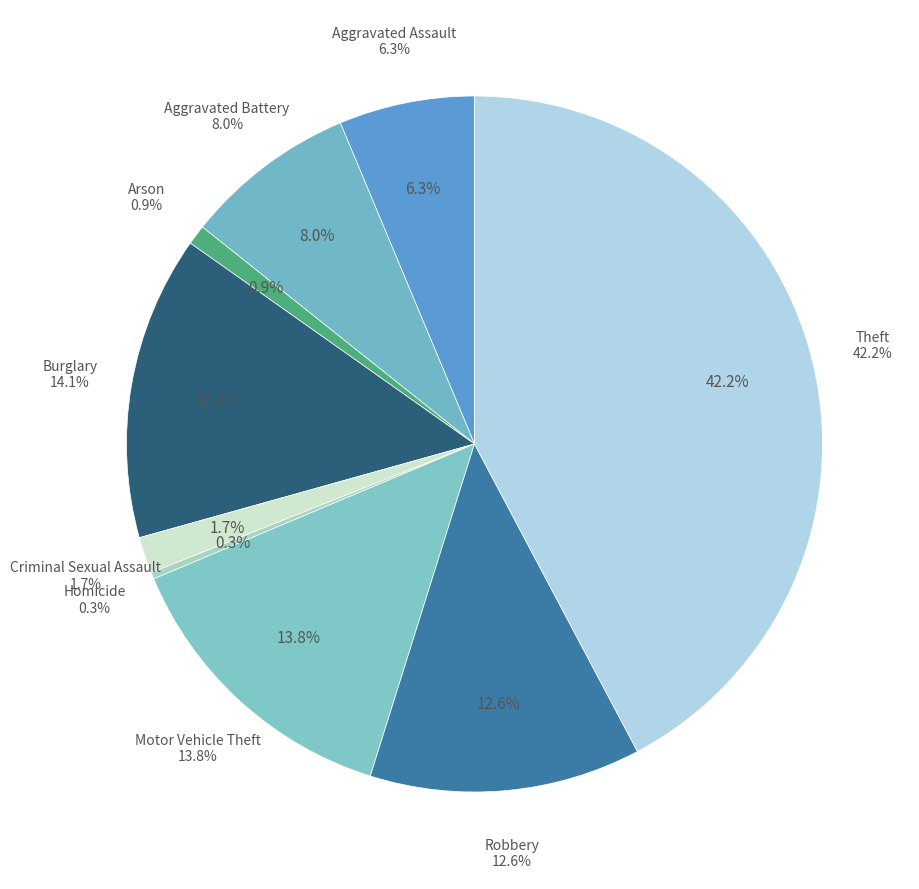

To the nearest percent, what percentage of the pie is Robbery?

13%